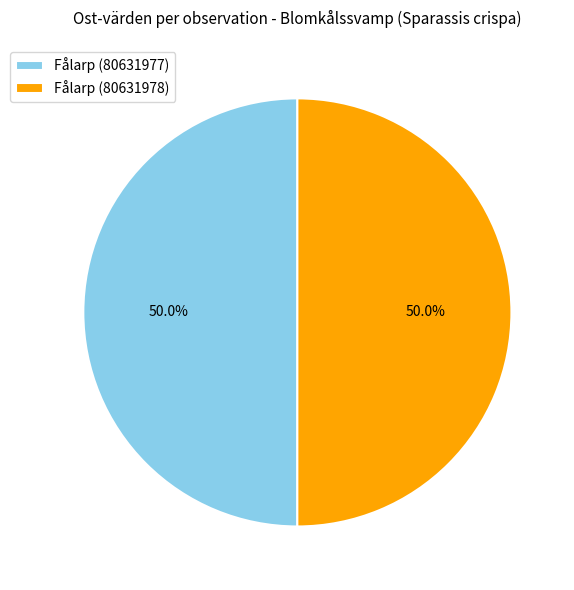

What portion of the pie excludes Fålarp (80631978)?

50.0%